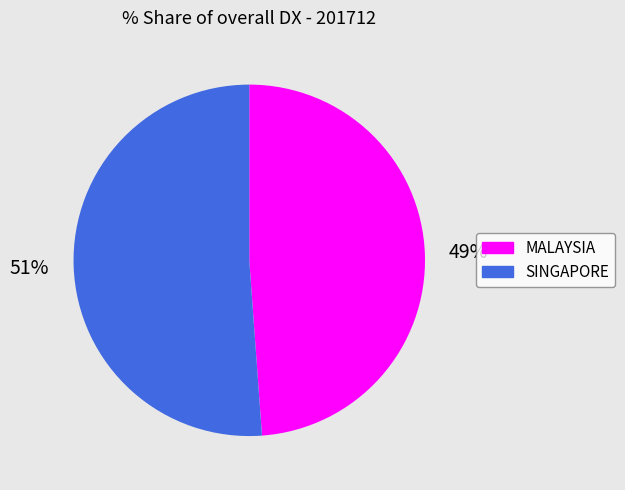

Do SINGAPORE and MALAYSIA together represent more than half of the pie?

Yes